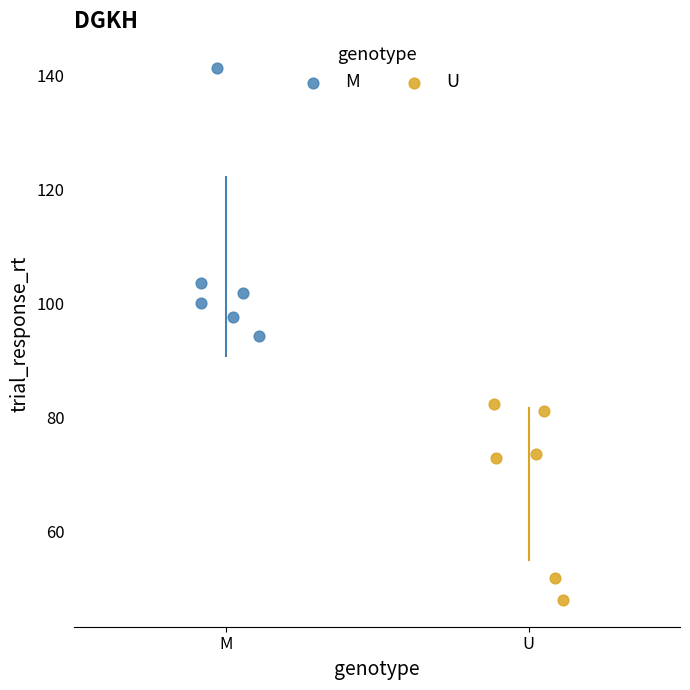

What are all the series names shown in the legend?

M, U